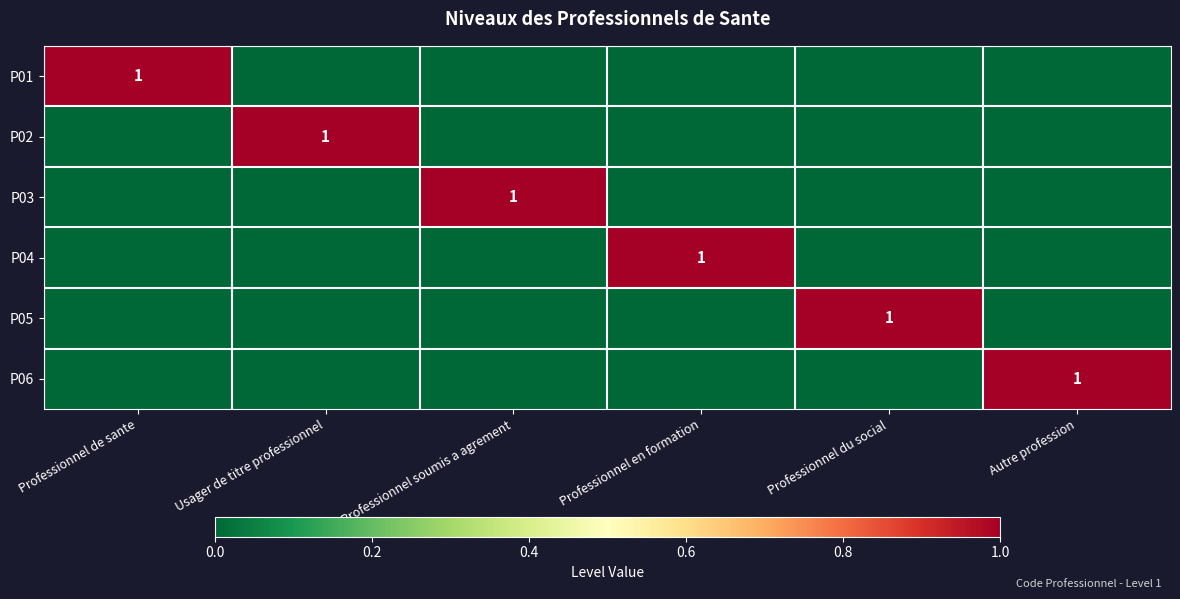

The P03 series shows 1 at Professionnel soumis a agrement. True or false?

True